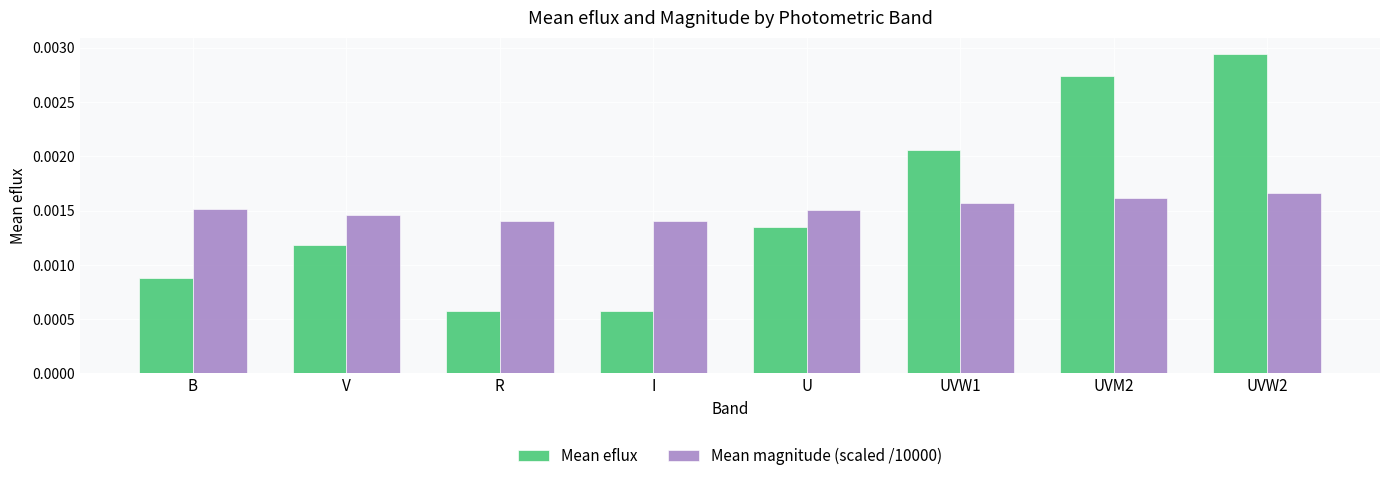

At how many categories does at least one series exceed 0?

8